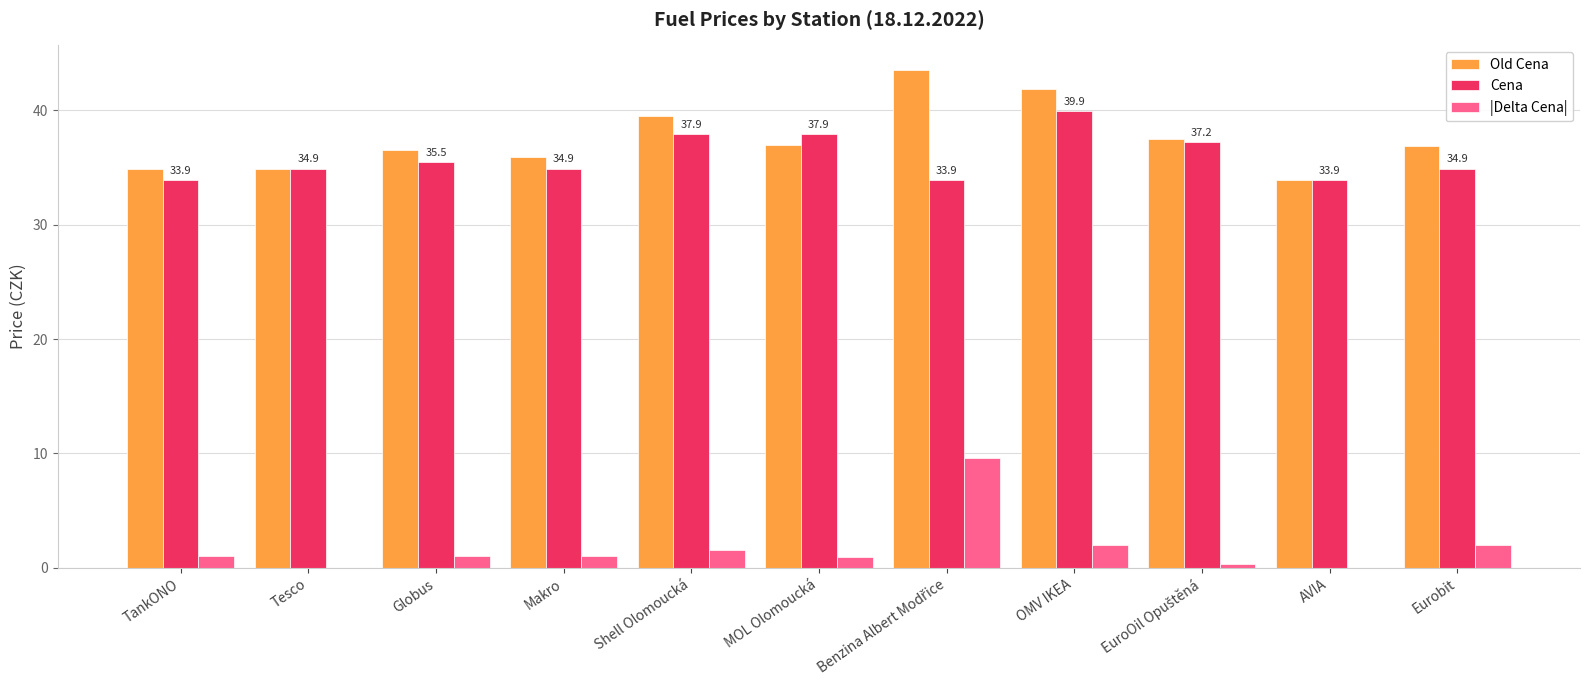

What is the sum of all |Delta Cena| values?

19.5